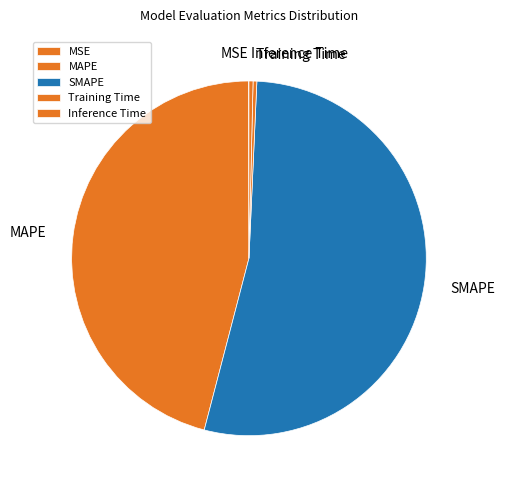

Is the sum of Inference Time and MAPE greater than half?

No